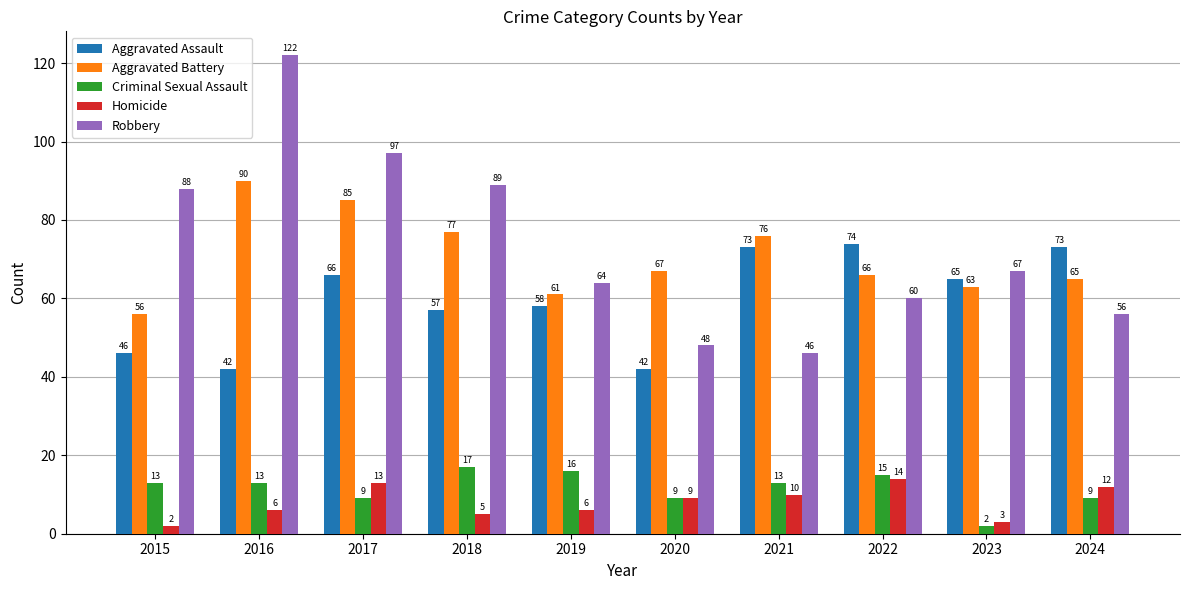

Does the chart contain any negative values?

No